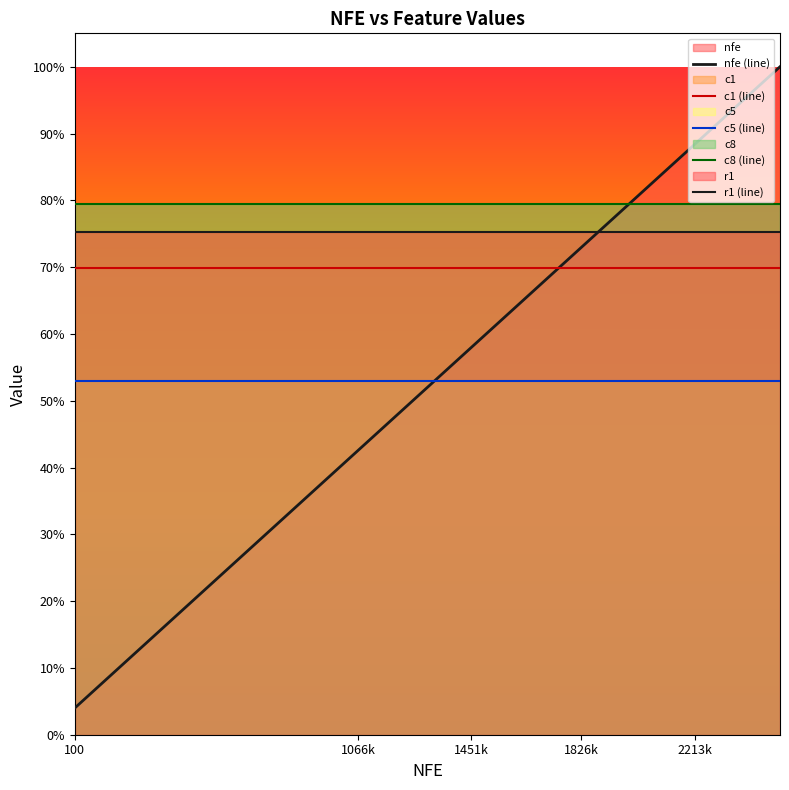

At how many categories does at least one series exceed 0?

20